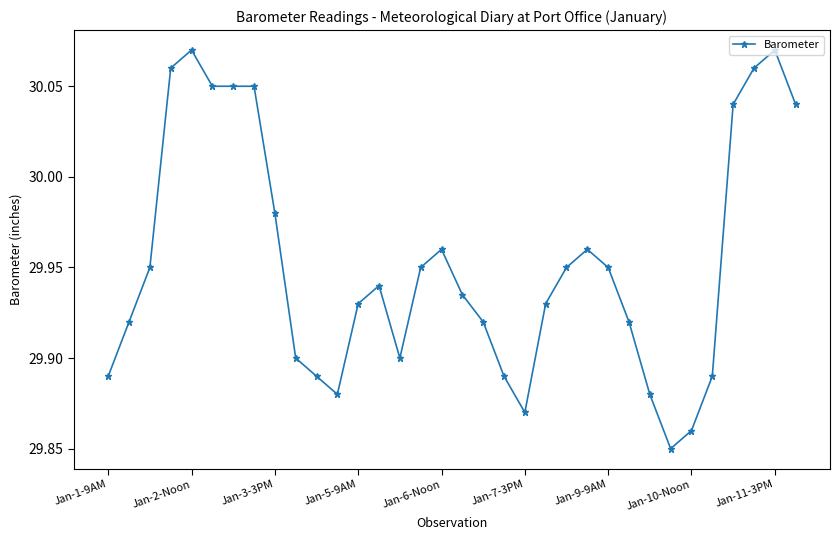

Is this an area chart (filled region under the line)?

No